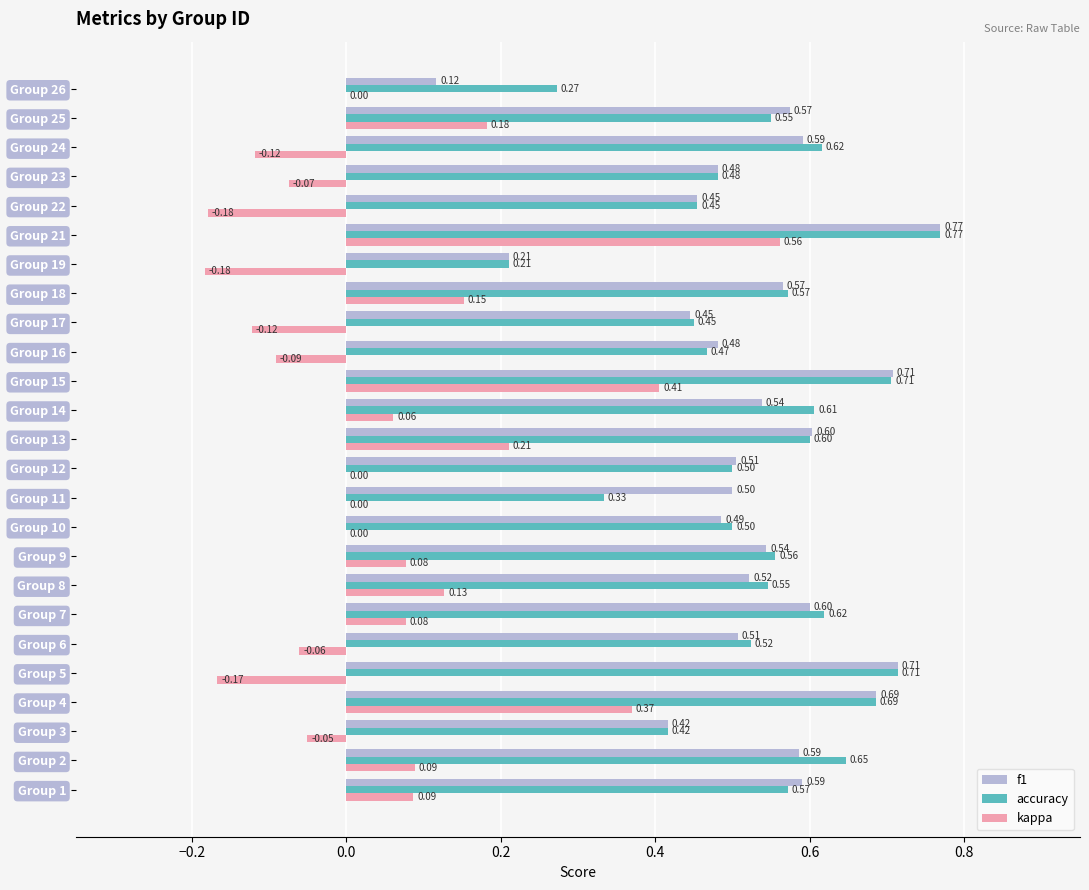

Between Group 18 and Group 26, which series saw the biggest shift?

f1